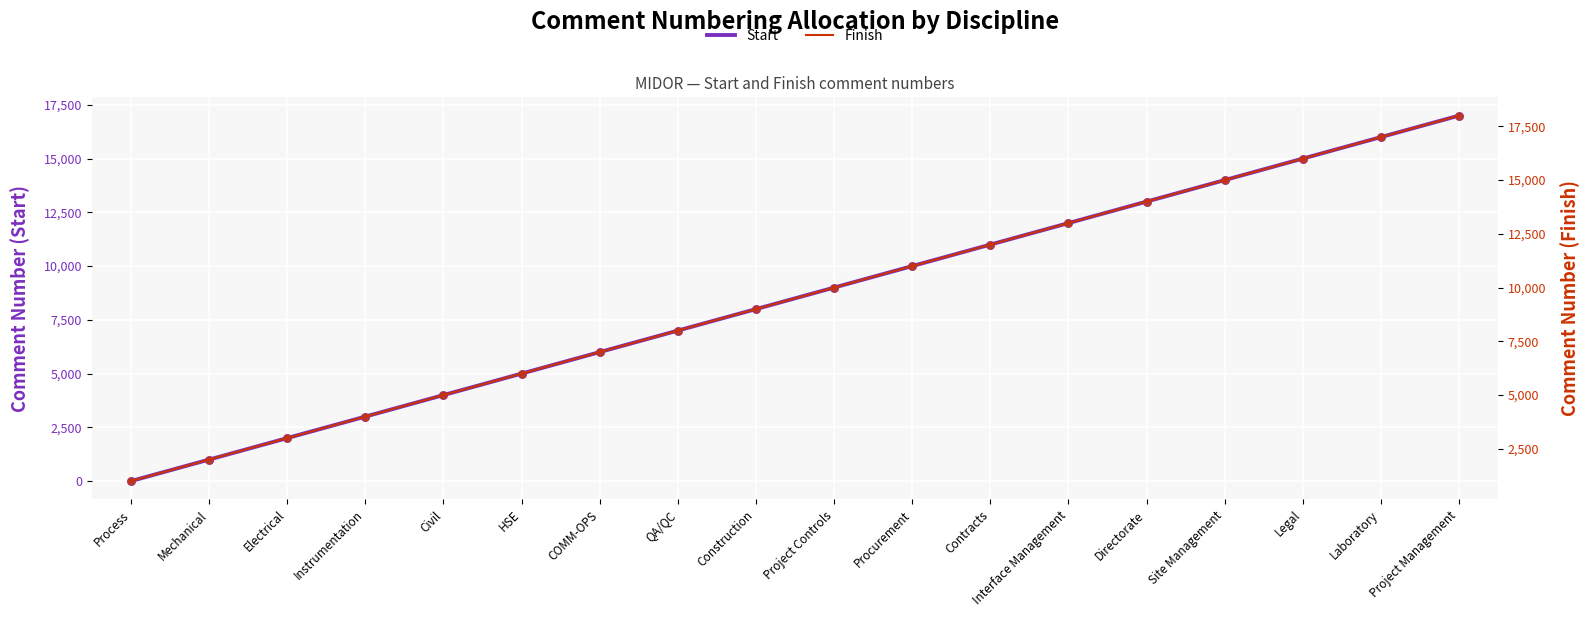

Which series reaches the maximum Y coordinate?

Finish